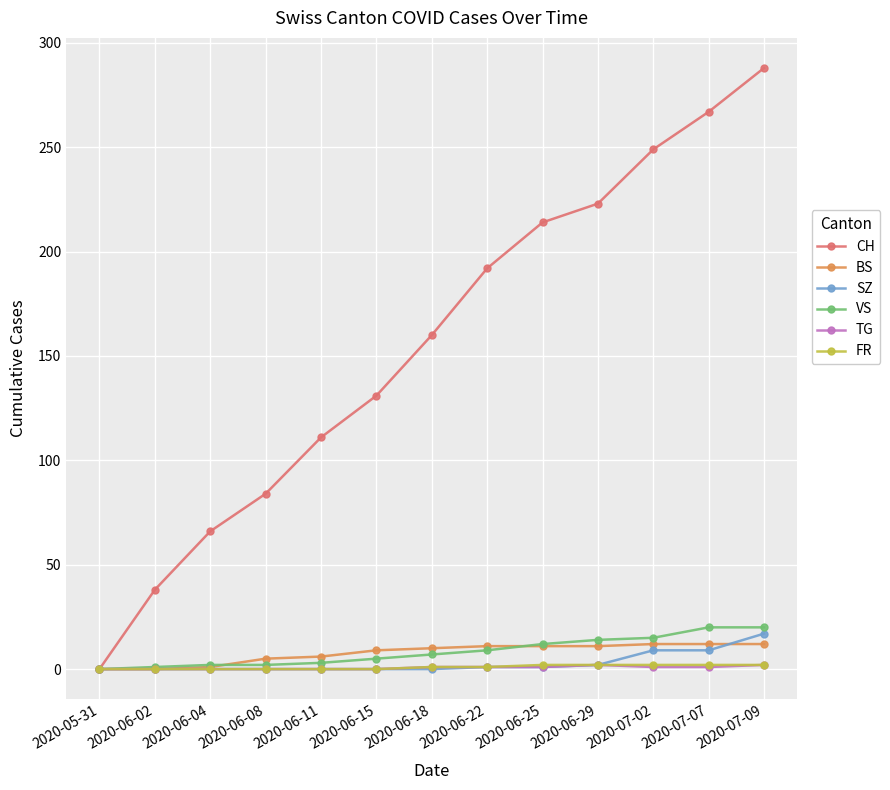

What is the total value across all series at 2020-06-29?

254